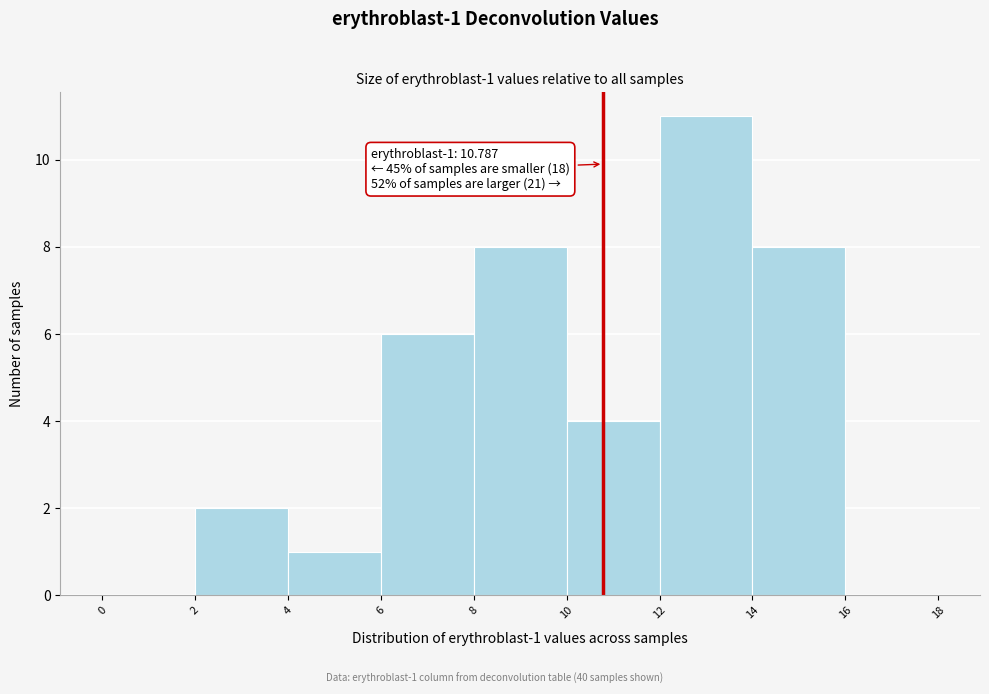

Which range on the x-axis has the tallest bar?

12 to 14